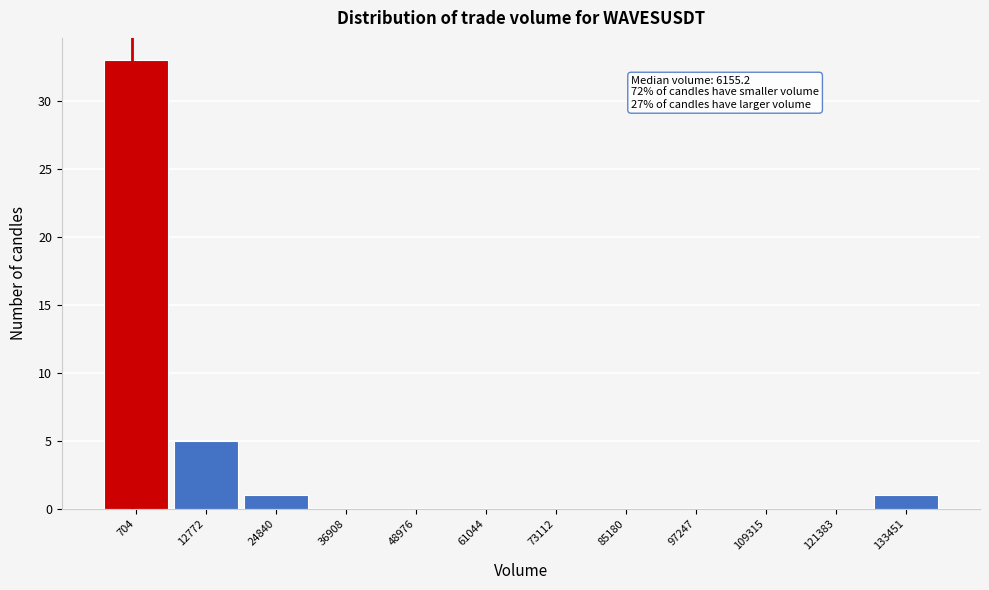

Reading left to right, list all the values displayed in this chart.

704=33	12772=5	24840=1	36908=0	48976=0	61044=0	73112=0	85180=0	97247=0	109315=0	121383=0	133451=1